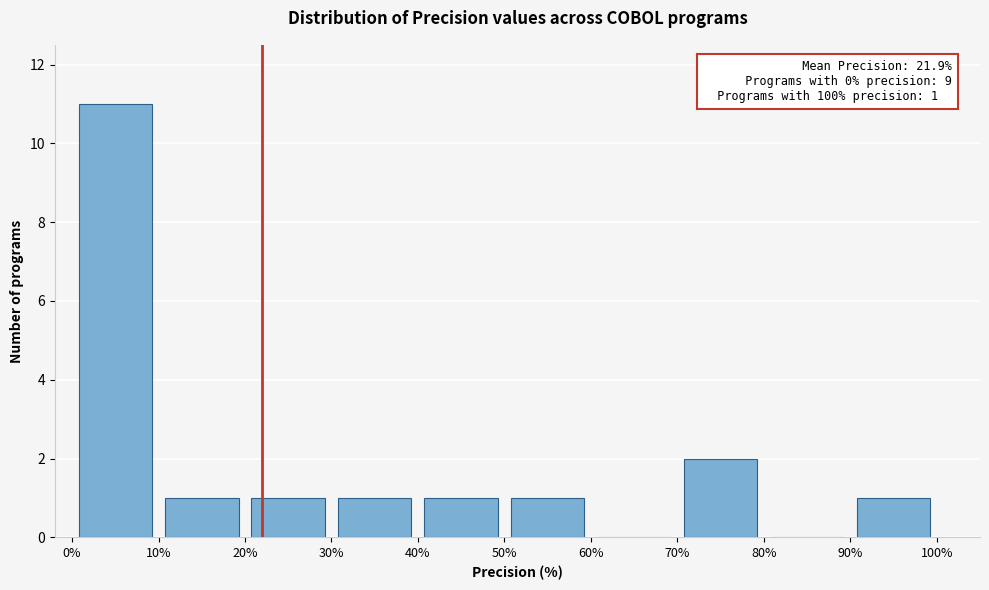

Over which range of the x-axis is the bar tallest?

0% to 10%